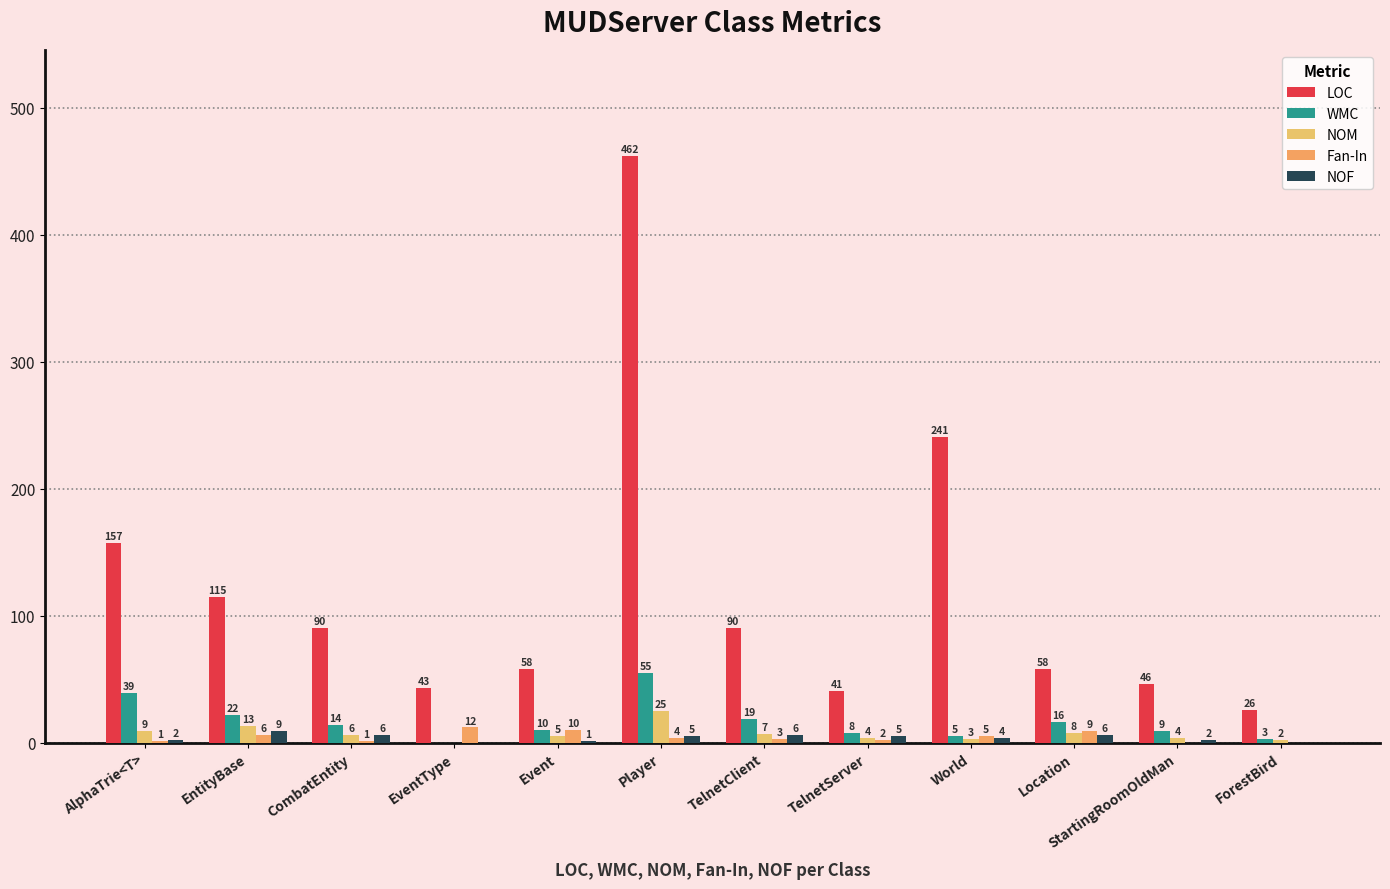

Reading left to right, what are all the values shown in this chart?

LOC: 157	115	90	43	58	462	90	41	241	58	46	26
WMC: 39	22	14	0	10	55	19	8	5	16	9	3
NOM: 9	13	6	0	5	25	7	4	3	8	4	2
Fan-In: 1	6	1	12	10	4	3	2	5	9	0	0
NOF: 2	9	6	0	1	5	6	5	4	6	2	0